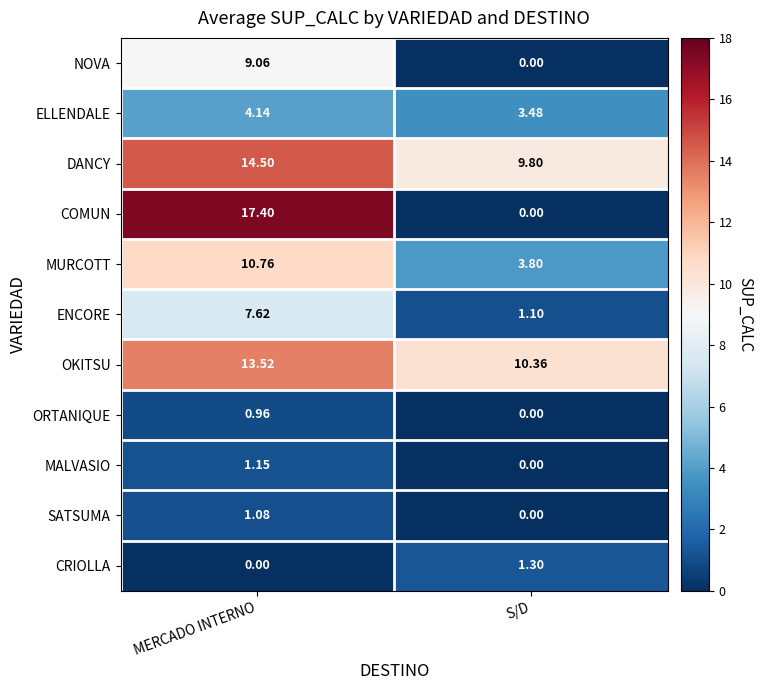

At which category is the sum across all series the highest?

MERCADO INTERNO